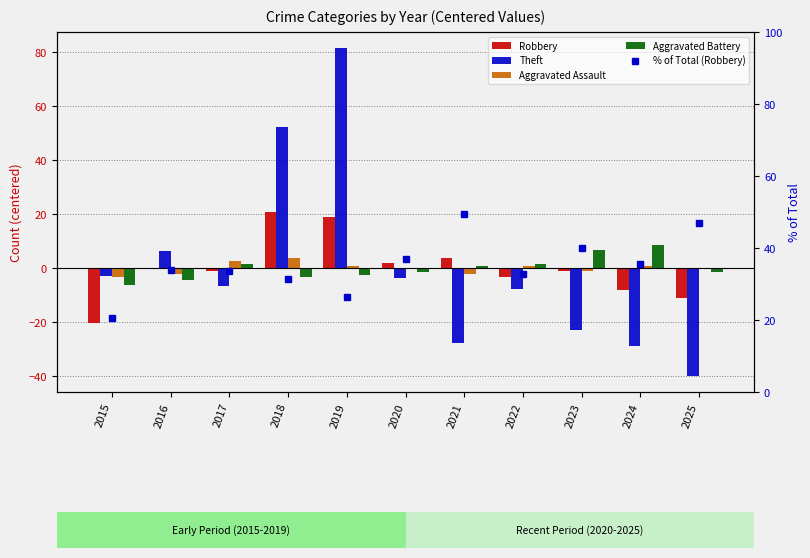

Reading left to right, extract all data points from this chart.

Robbery: 2015=-20.2	2016=-0.2	2017=-1.2	2018=20.8	2019=18.8	2020=1.8	2021=3.8	2022=-3.2	2023=-1.2	2024=-8.2	2025=-11.2
Theft: 2015=-2.7	2016=6.3	2017=-6.7	2018=52.3	2019=81.3	2020=-3.7	2021=-27.7	2022=-7.7	2023=-22.7	2024=-28.7	2025=-39.7
Aggravated Assault: 2015=-3.2	2016=-2.2	2017=2.8	2018=3.8	2019=0.8	2020=-0.2	2021=-2.2	2022=0.8	2023=-1.2	2024=0.8	2025=-0.2
Aggravated Battery: 2015=-6.4	2016=-4.4	2017=1.6	2018=-3.4	2019=-2.4	2020=-1.4	2021=0.6	2022=1.6	2023=6.6	2024=8.6	2025=-1.4
% of Total (Robbery): 2015=20.5	2016=34.0	2017=33.7	2018=31.5	2019=26.5	2020=37.0	2021=49.4	2022=32.7	2023=40.0	2024=35.5	2025=47.1